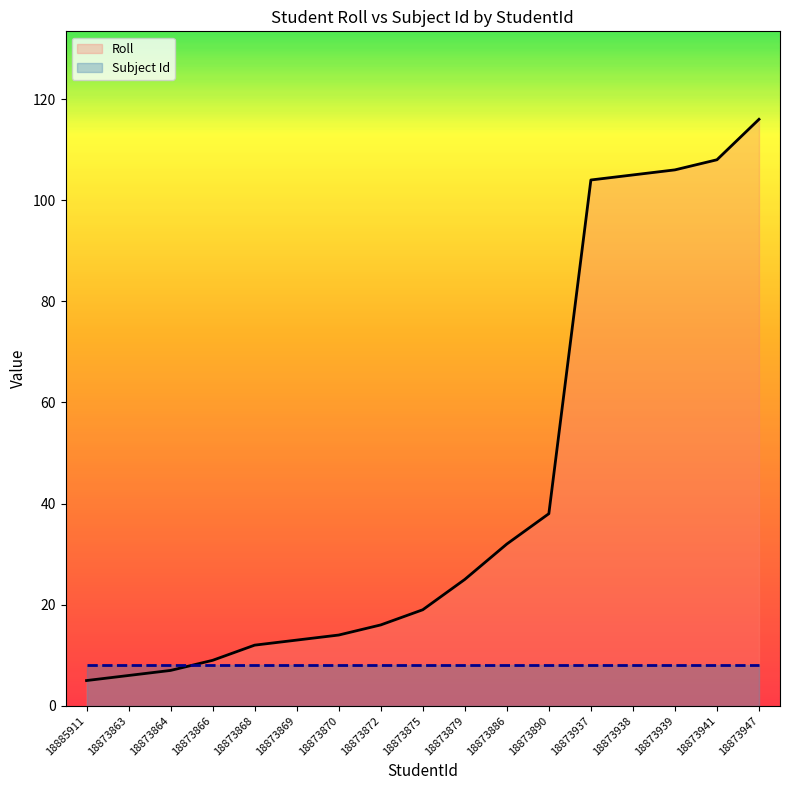

Which category has the highest value in the Subject Id series?

18885911